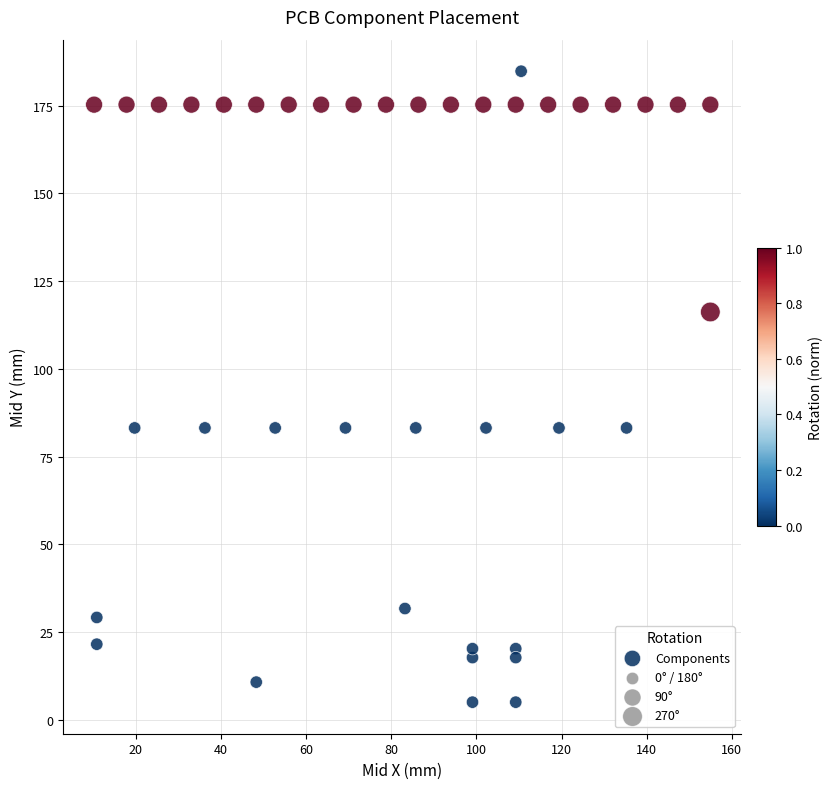

What is the range of X values (max minus min)?

144.8